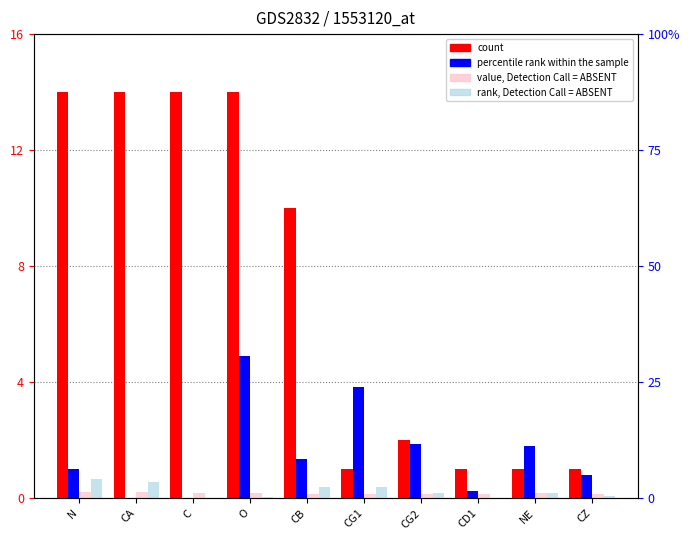

The value of rank, Detection Call = ABSENT at O is 0.0. True or false?

False